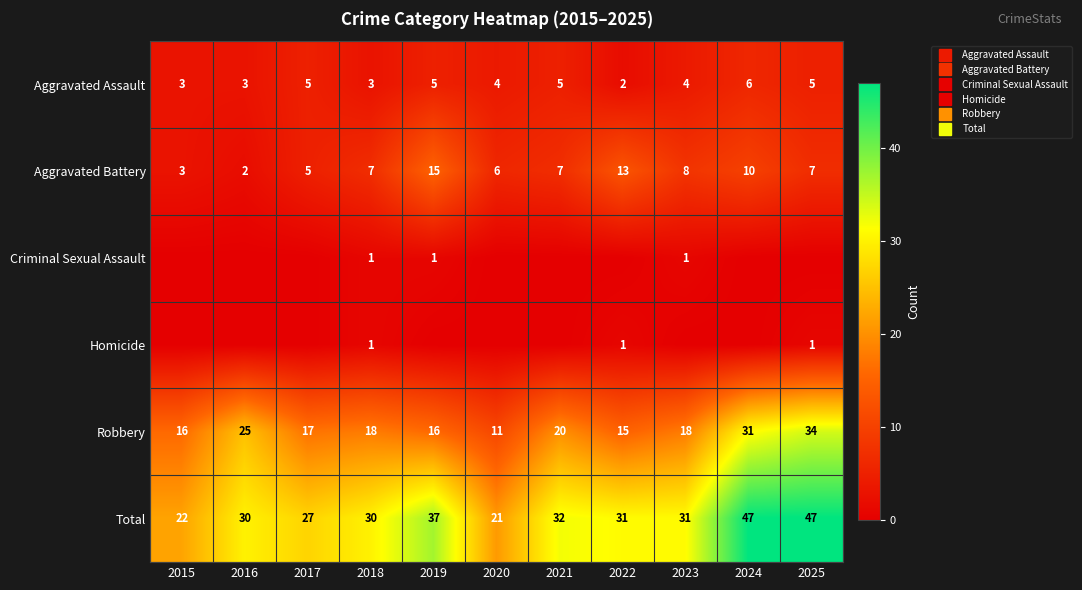

At which label does Aggravated Assault reach its peak?

2024